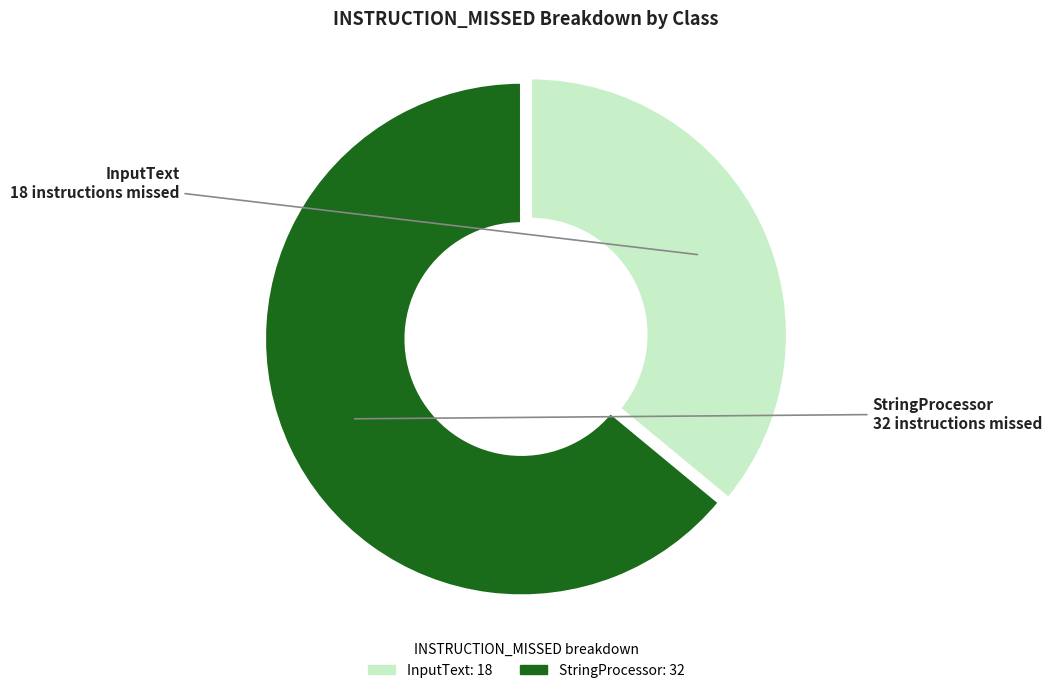

What is the majority slice?

StringProcessor